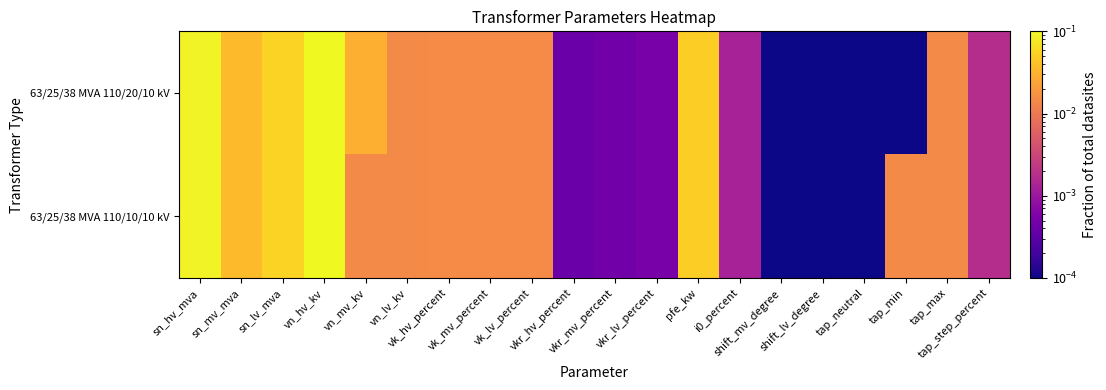

Which series has the largest range (max minus min)?

63/25/38 MVA 110/20/10 kV